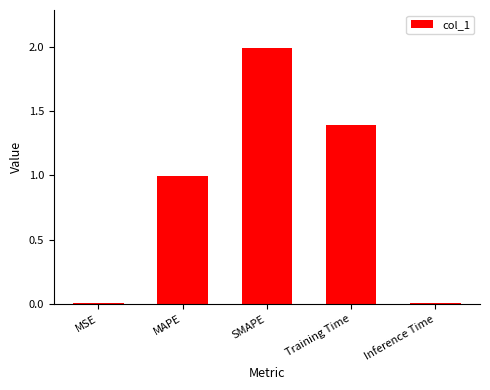

What is the sum of all values?

4.4